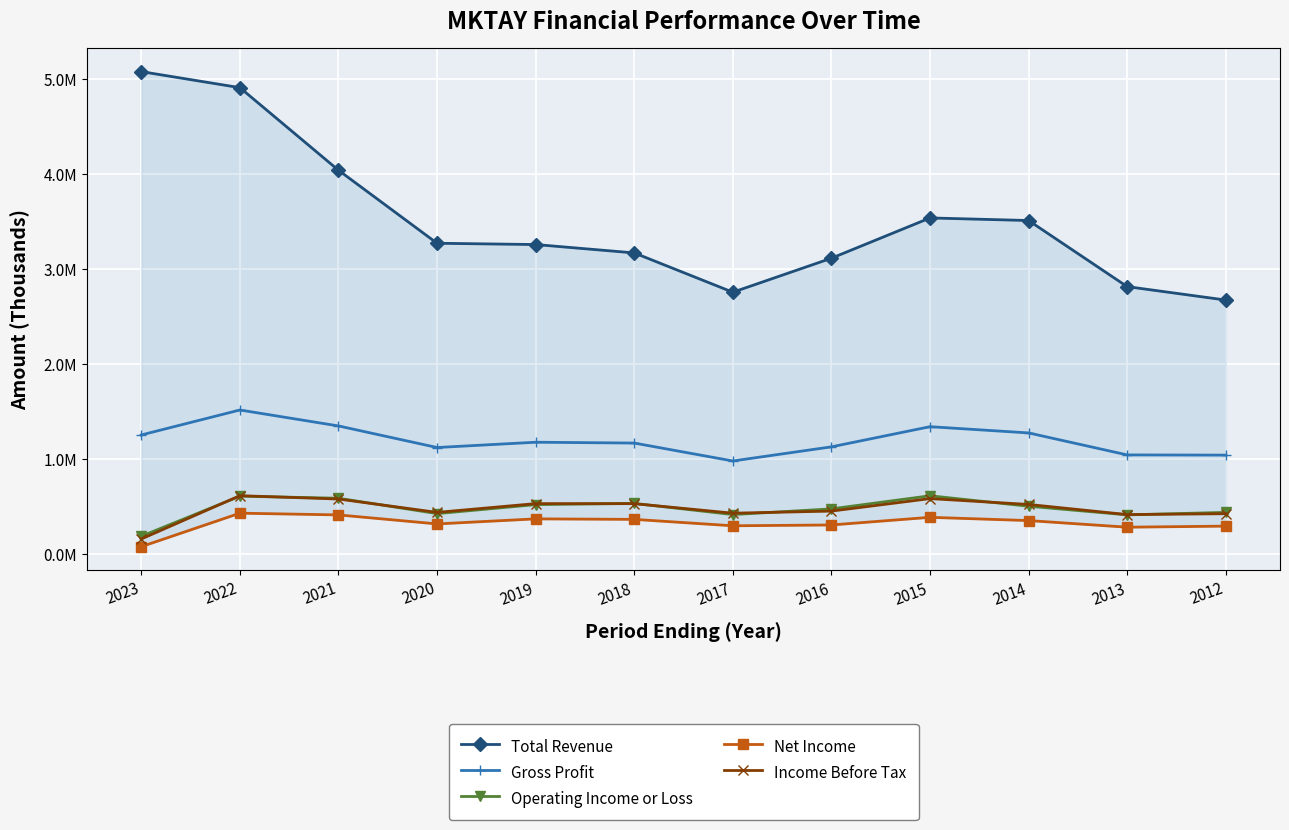

How many data points in Net Income are above 352200?

5